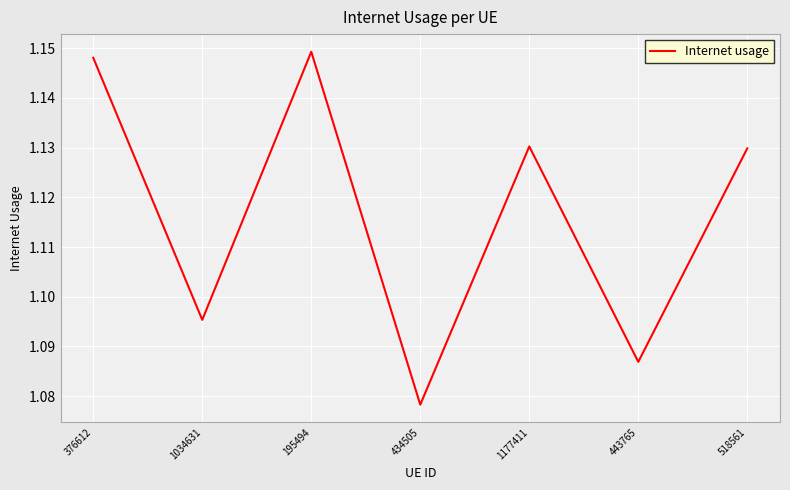

What is the sum of all values?

7.8